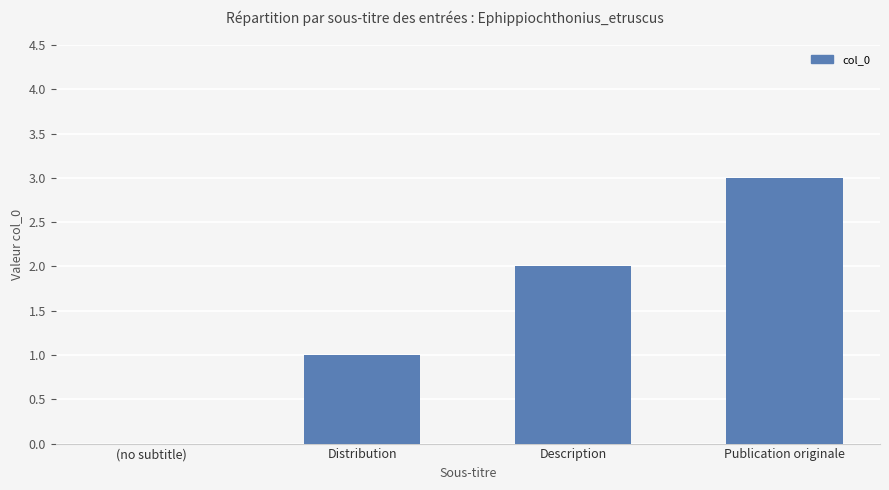

The chart shows a value of 1 at Description. True or false?

False